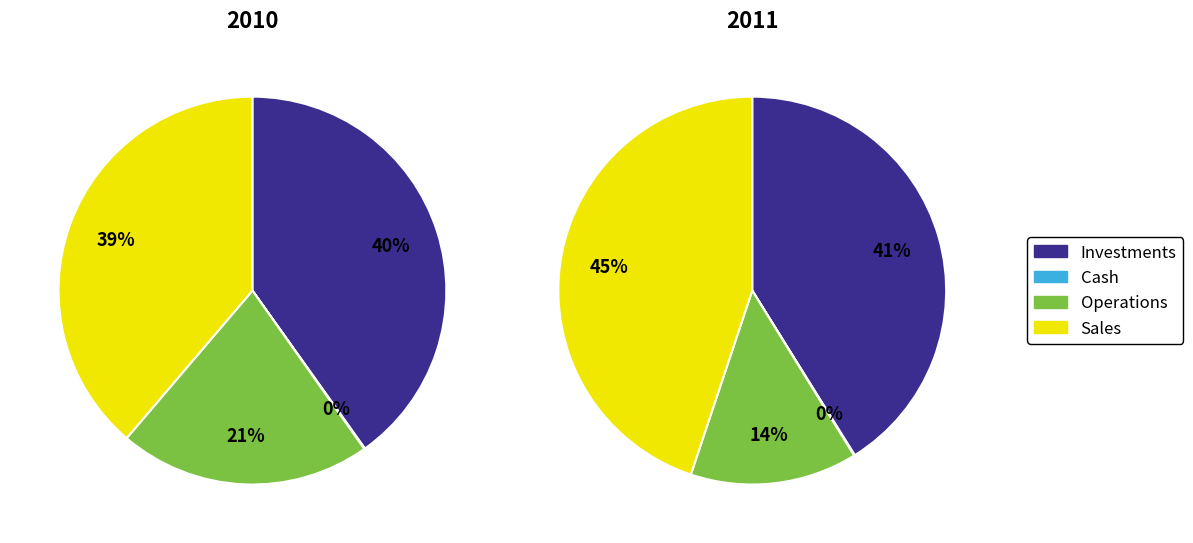

Does 6.0 account for over 50% of the chart?

No